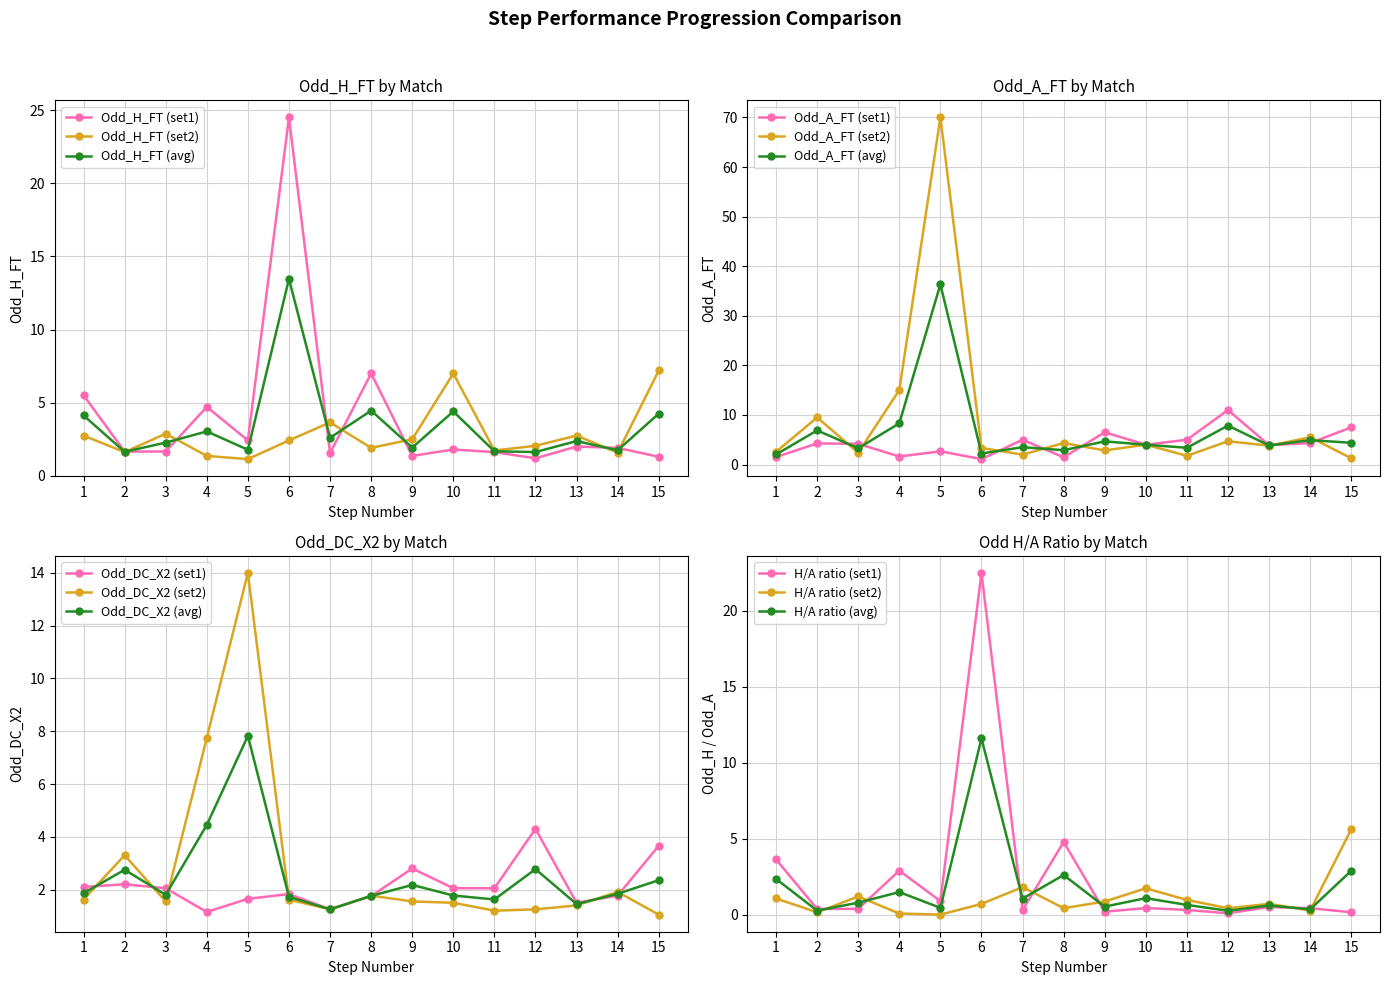

What is the value of the Odd_A_FT point at the 5th from the left?

2.7